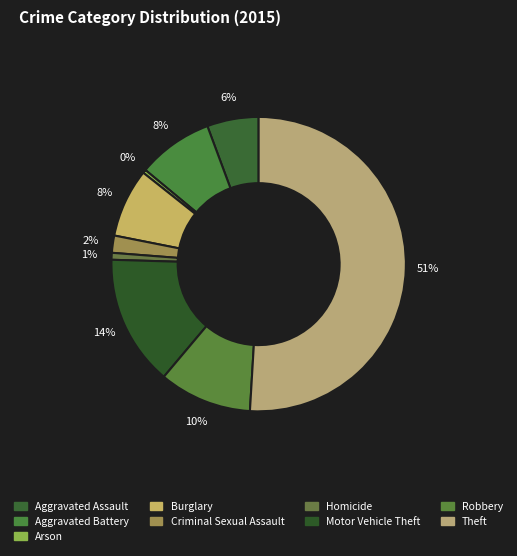

Does any single category account for the majority?

Yes